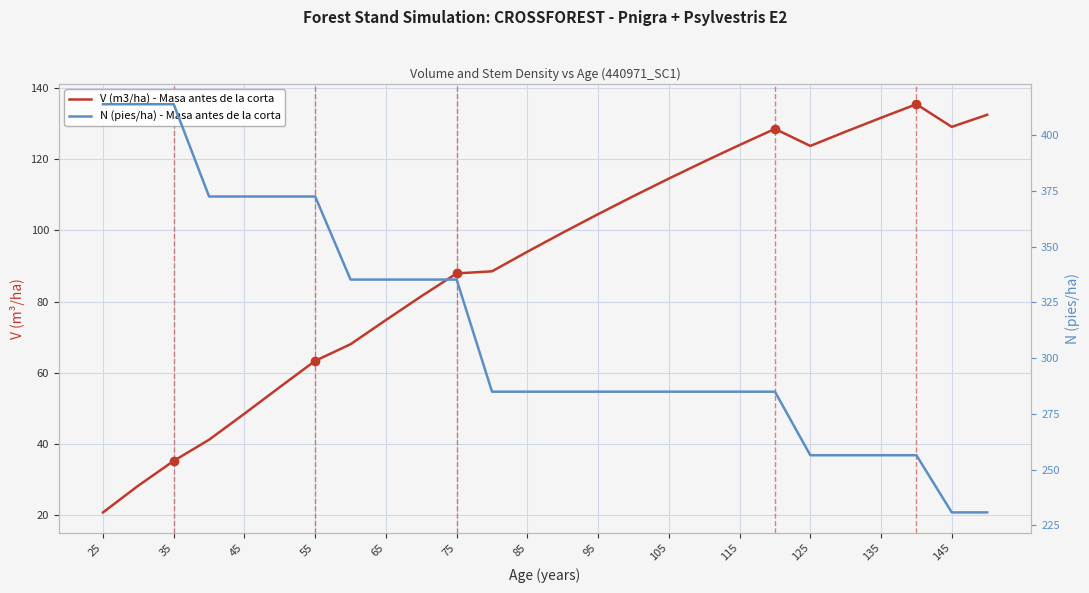

Where does the N (pies/ha) - Masa antes de la corta series first go above 284?

25